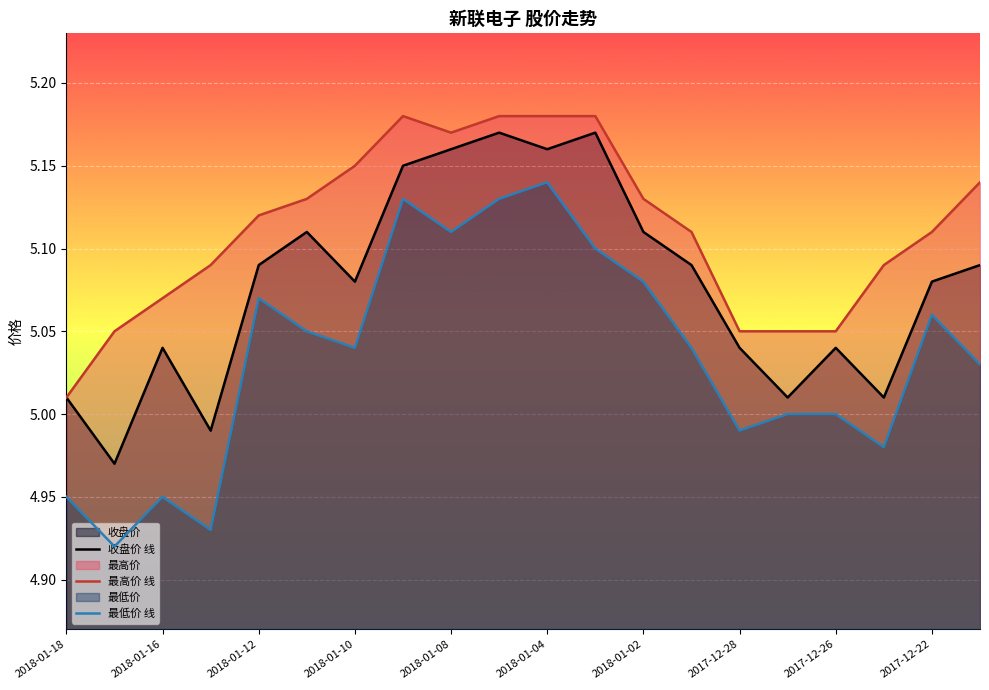

True or false: 最高价 线 and 收盘价 线 cross at least once.

False